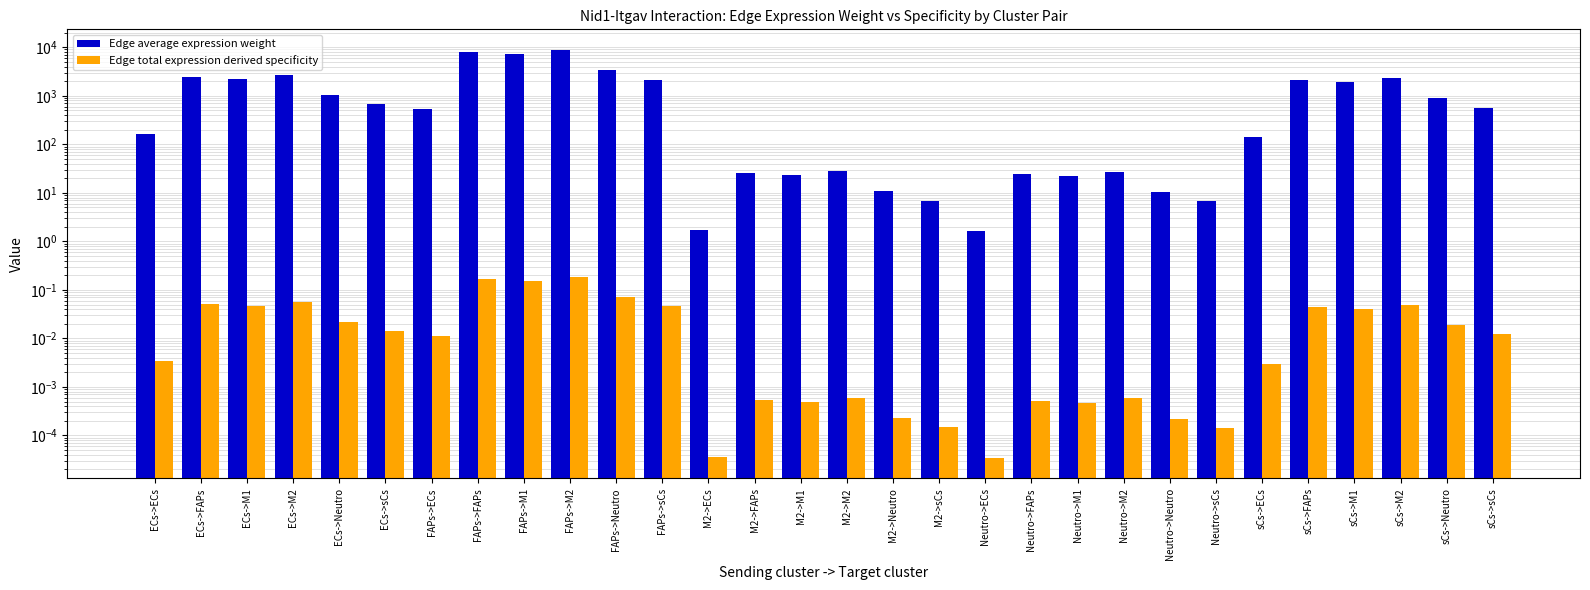

What is the difference between the maximum and minimum values in the Edge total expression derived specificity series?

0.2